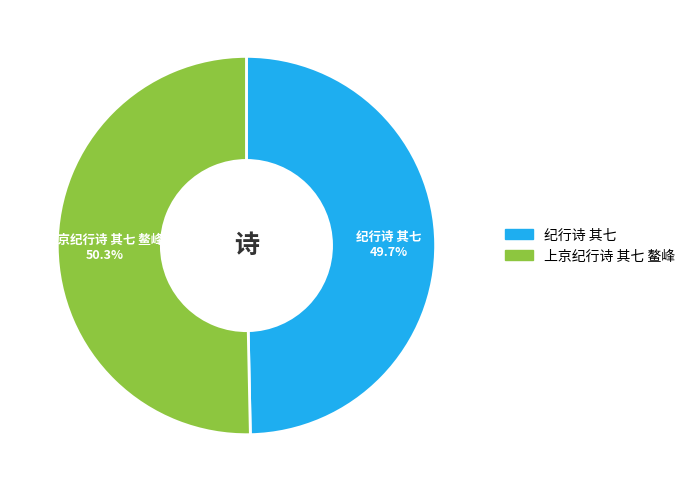

Is 上京纪行诗 其七 鳌峰 the majority of the pie?

Yes